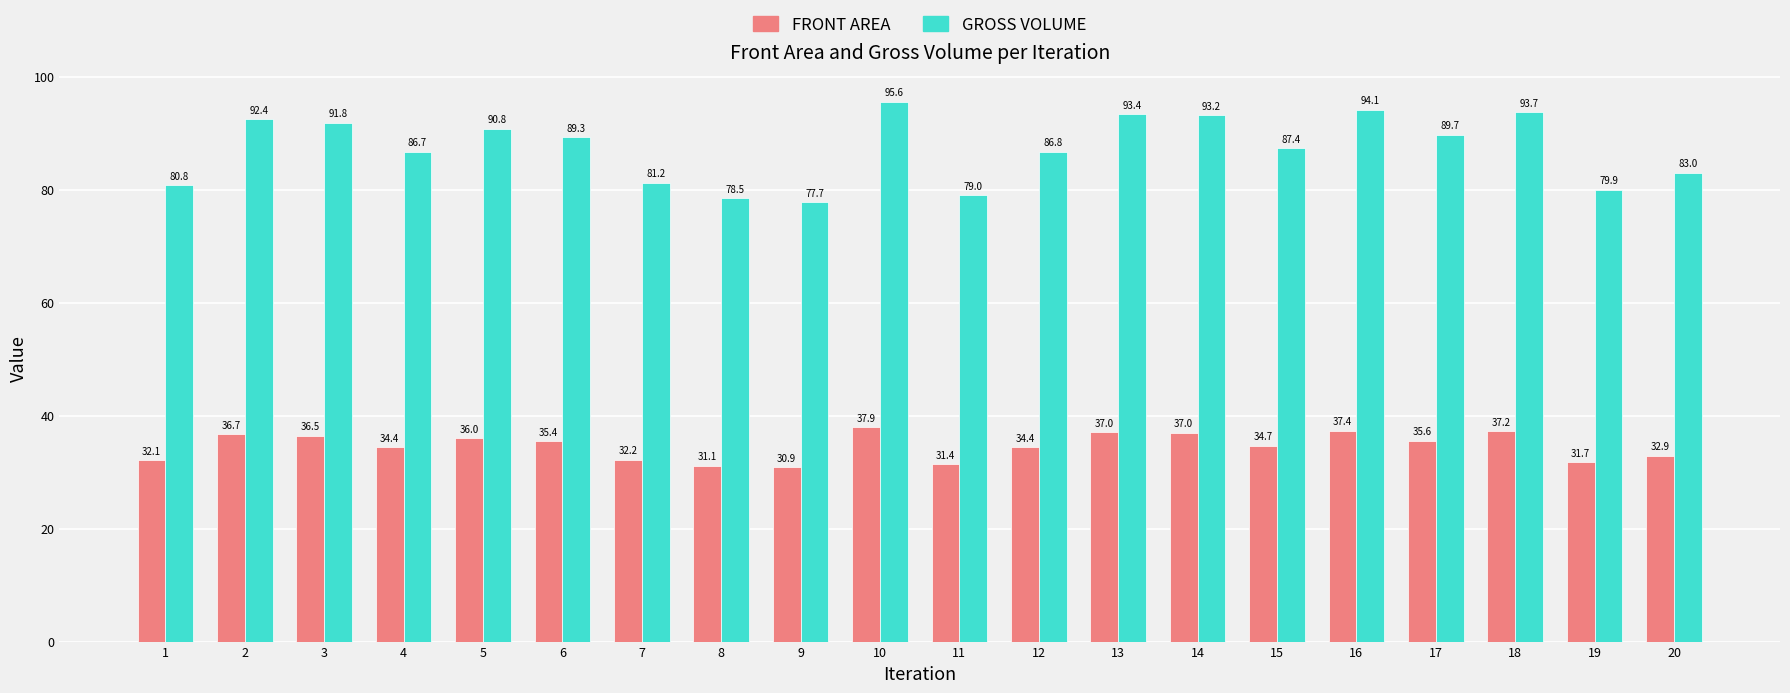

At which category is the sum across all series the highest?

10